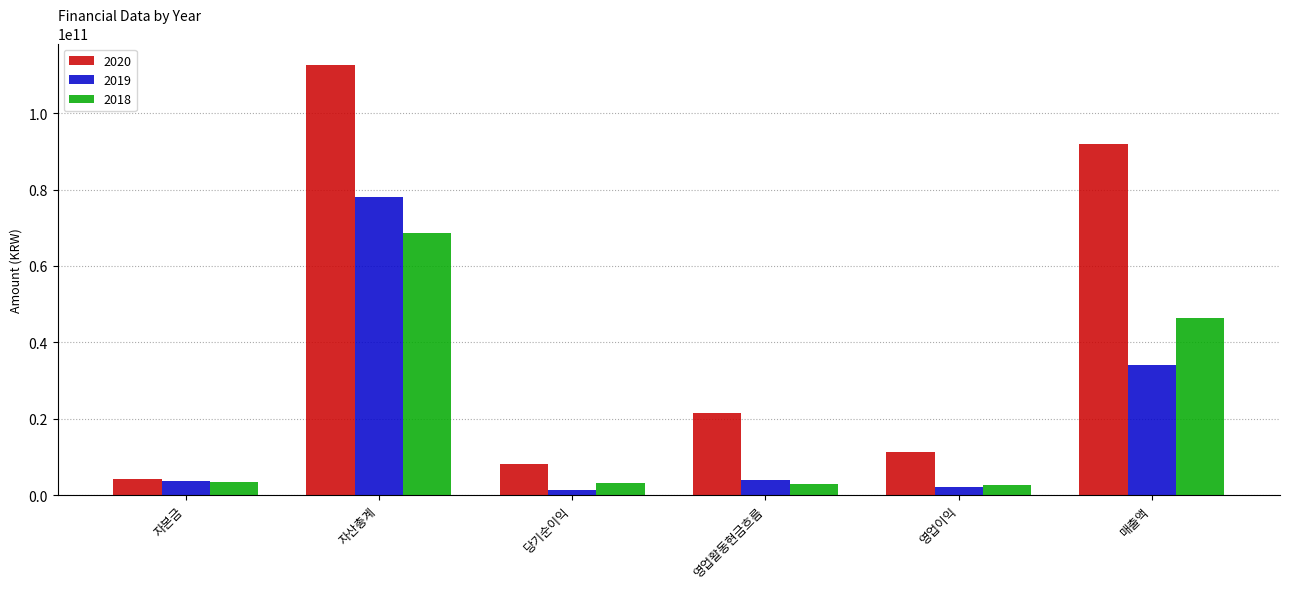

Are the bars horizontal?

No